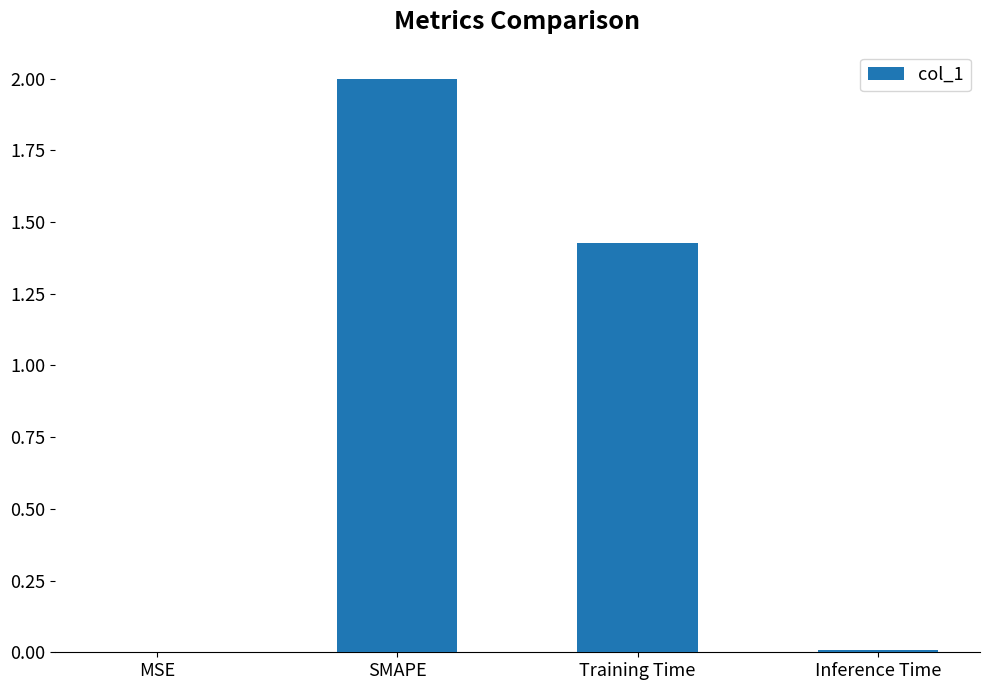

At which label does the data first exceed 1?

SMAPE